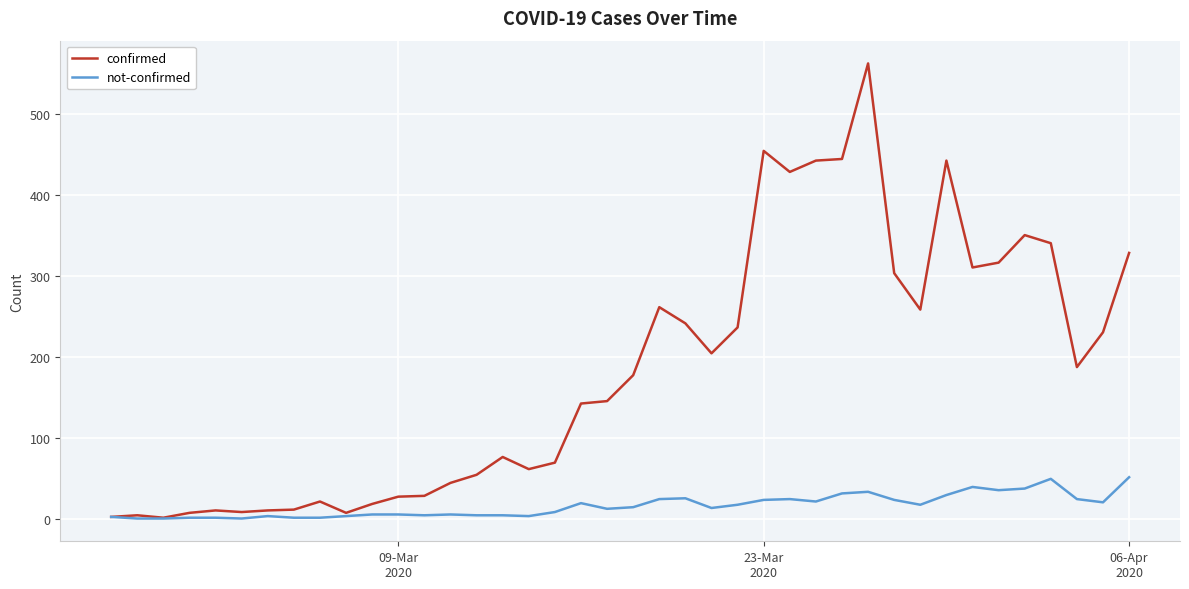

Which series has the largest total across all categories?

confirmed